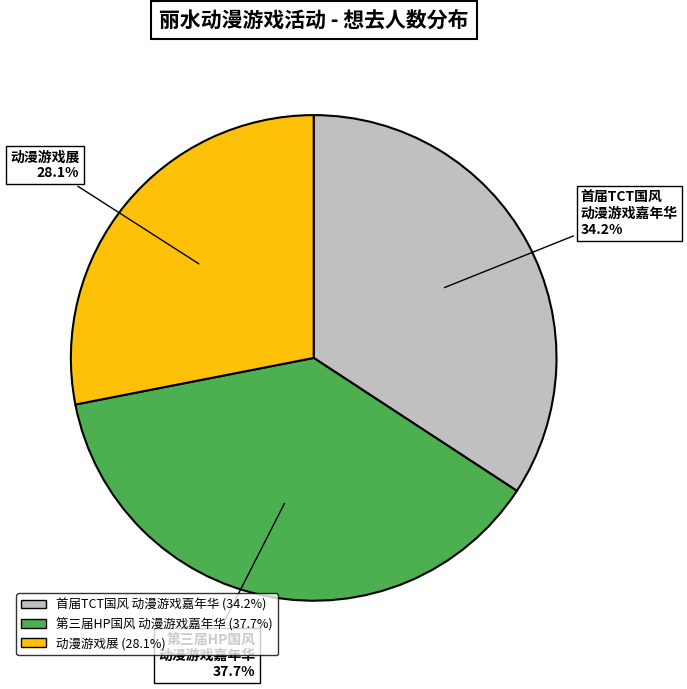

What is the total percentage of 动漫游戏展 and 首届TCT国风 动漫游戏嘉年华?

62.3%